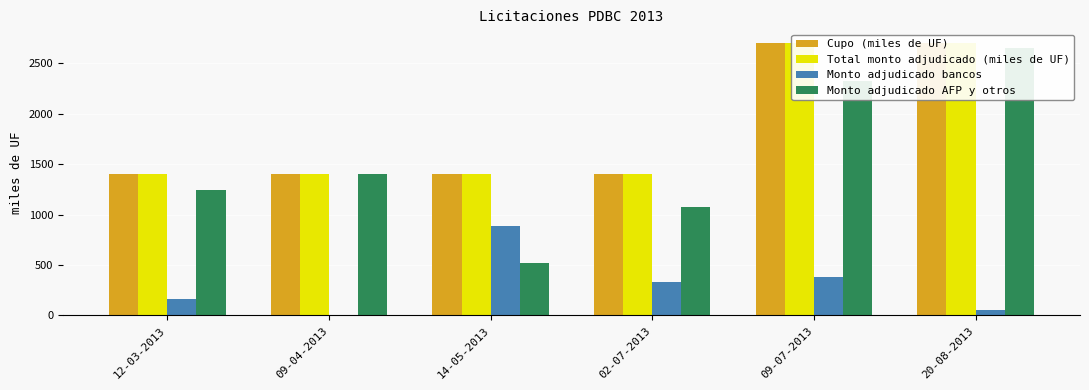

What are all the series names shown in the legend?

Cupo (miles de UF), Total monto adjudicado (miles de UF), Monto adjudicado bancos, Monto adjudicado AFP y otros